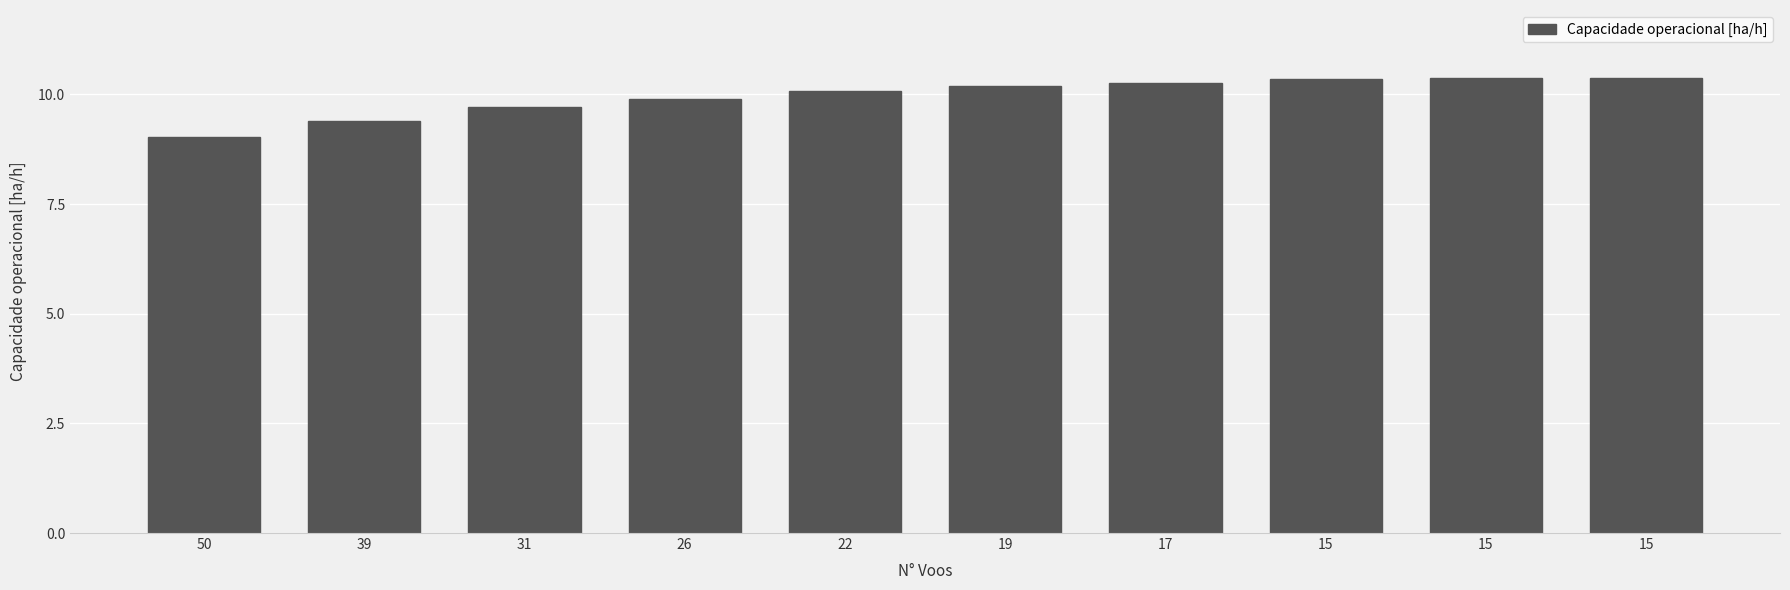

Are the bars horizontal?

No